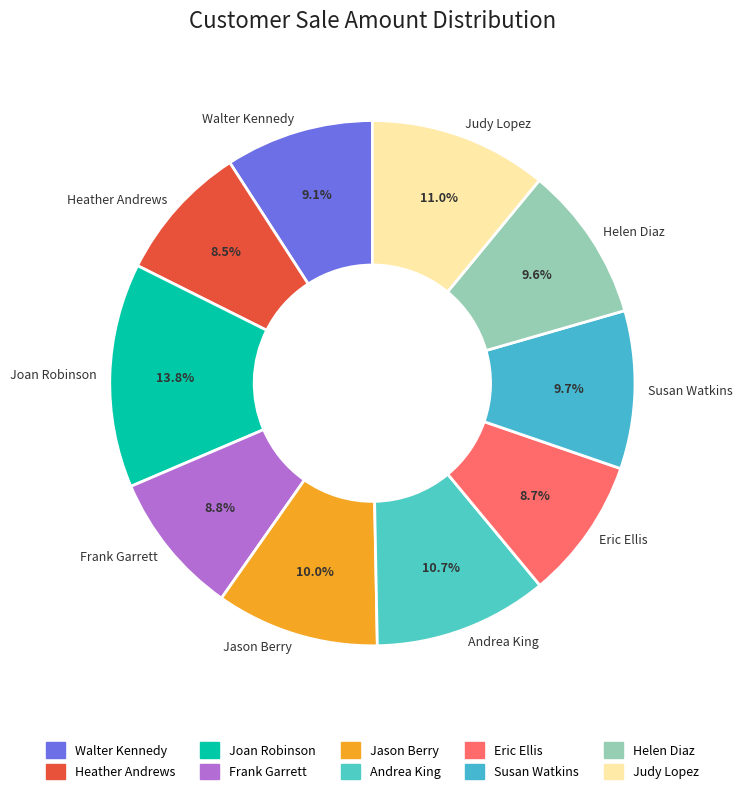

Which category has the biggest portion of the pie?

Joan Robinson